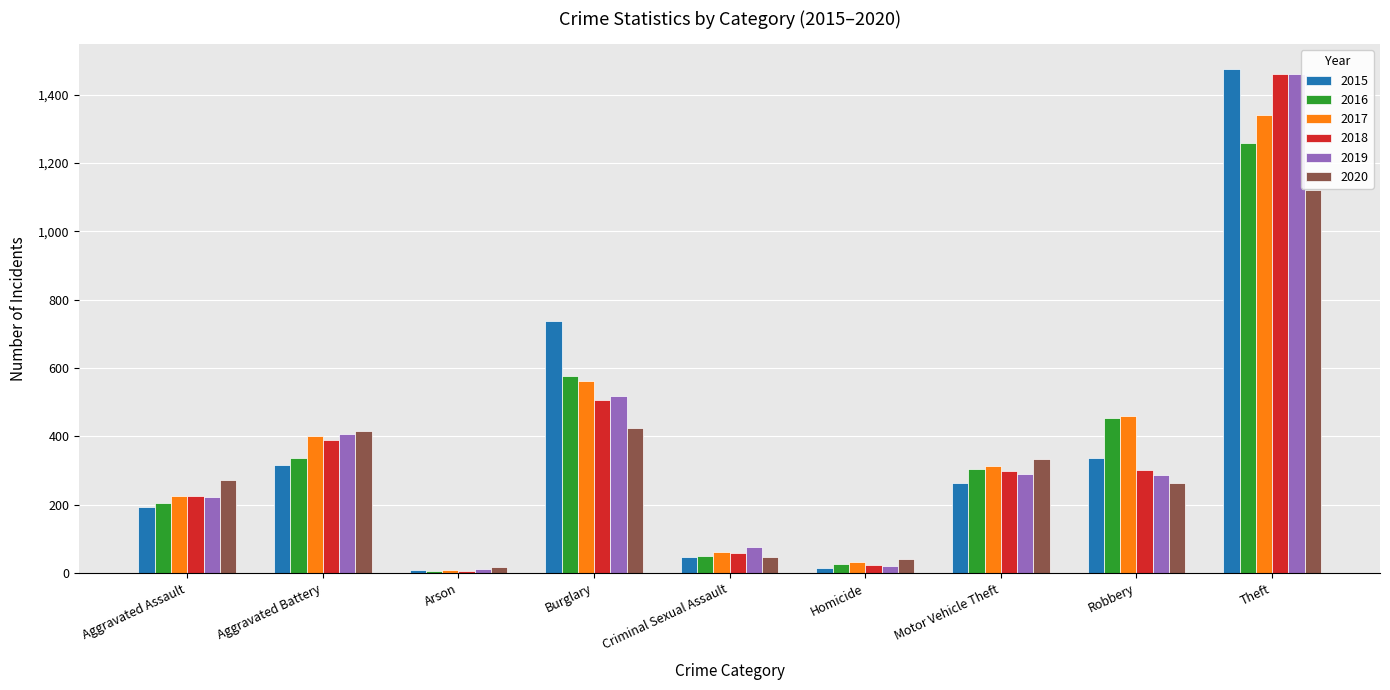

What is the average value of the 2016 series?

358